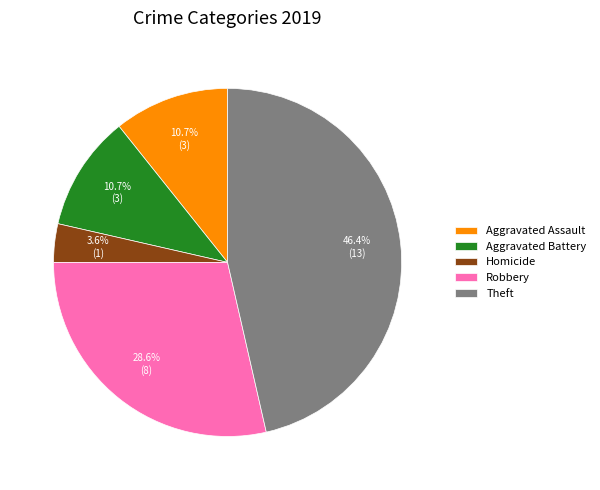

How many slices are in this pie chart?

5